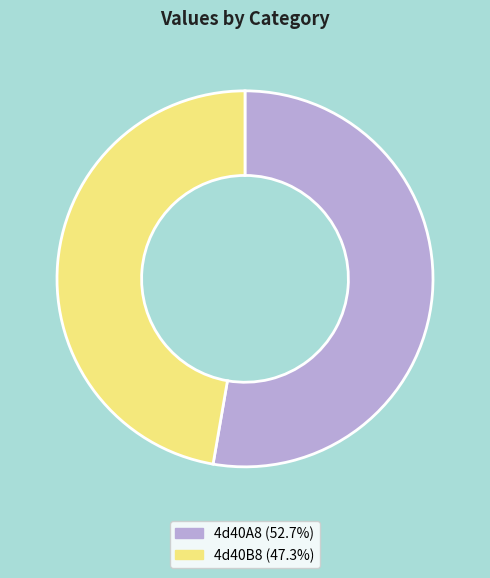

Approximately how many times larger is the value at 4d40B8 compared to 4d40A8?

0.9